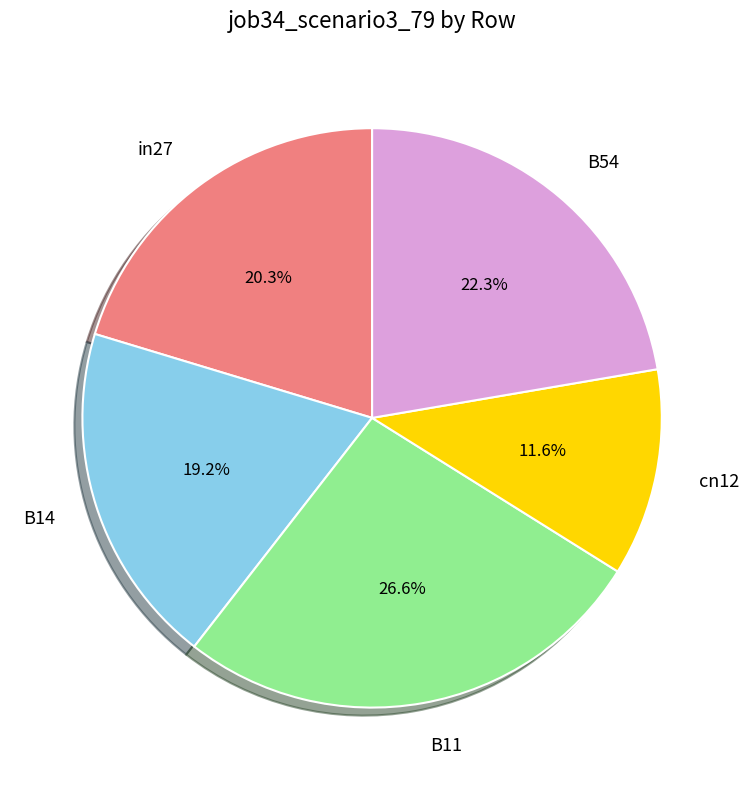

What percentage is the in27 slice, to the nearest percent?

20%